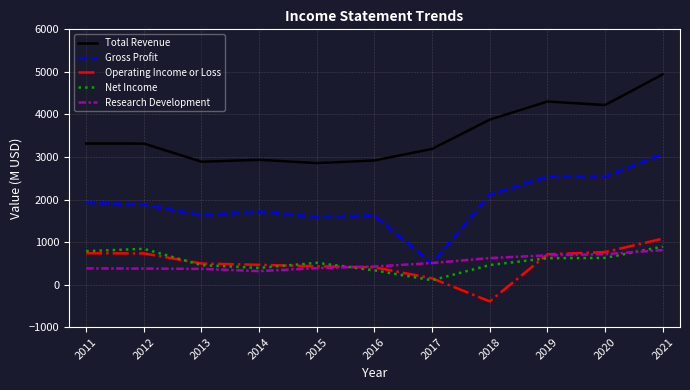

At which label does Total Revenue reach its peak?

2021